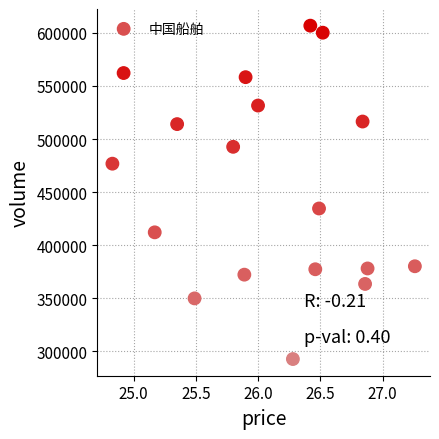

What is the range of Y values (max minus min)?

314179